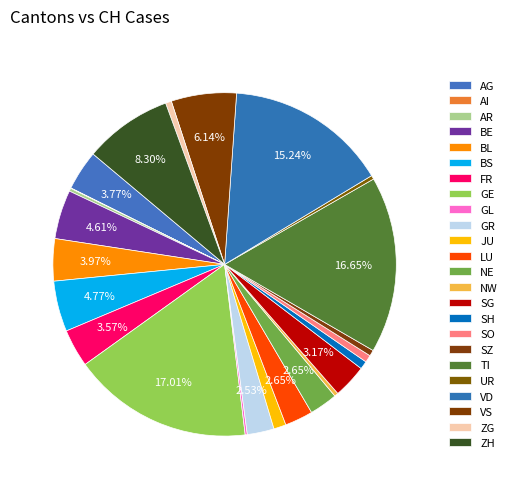

To the nearest percent, what is the combined percentage of GE and GL?

17%